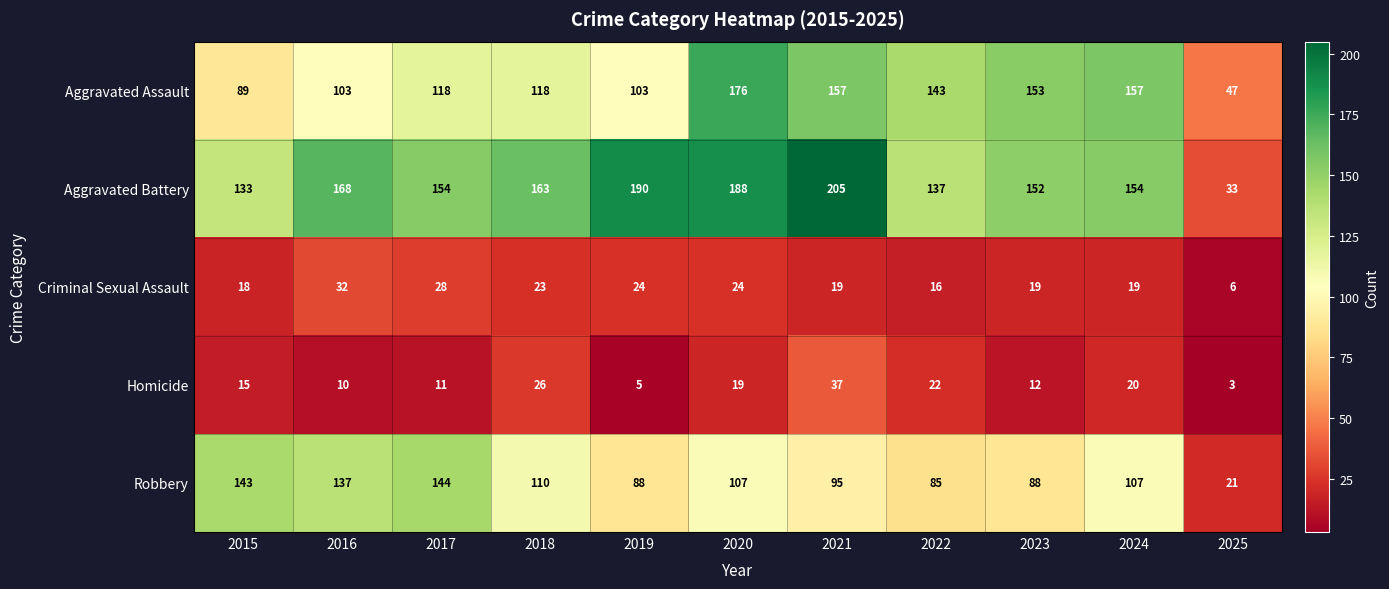

What is the difference between the maximum and minimum values in the Aggravated Assault series?

129